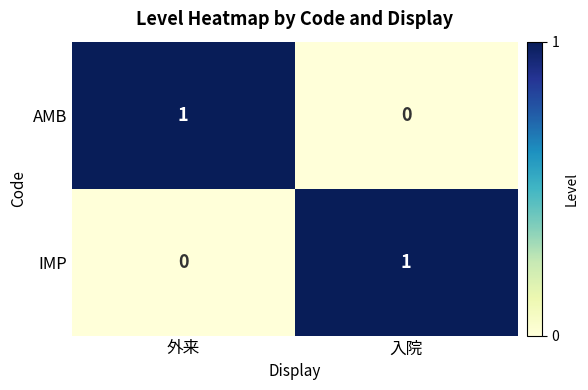

Is the value of IMP at 外来 greater than the value of AMB at 外来?

No